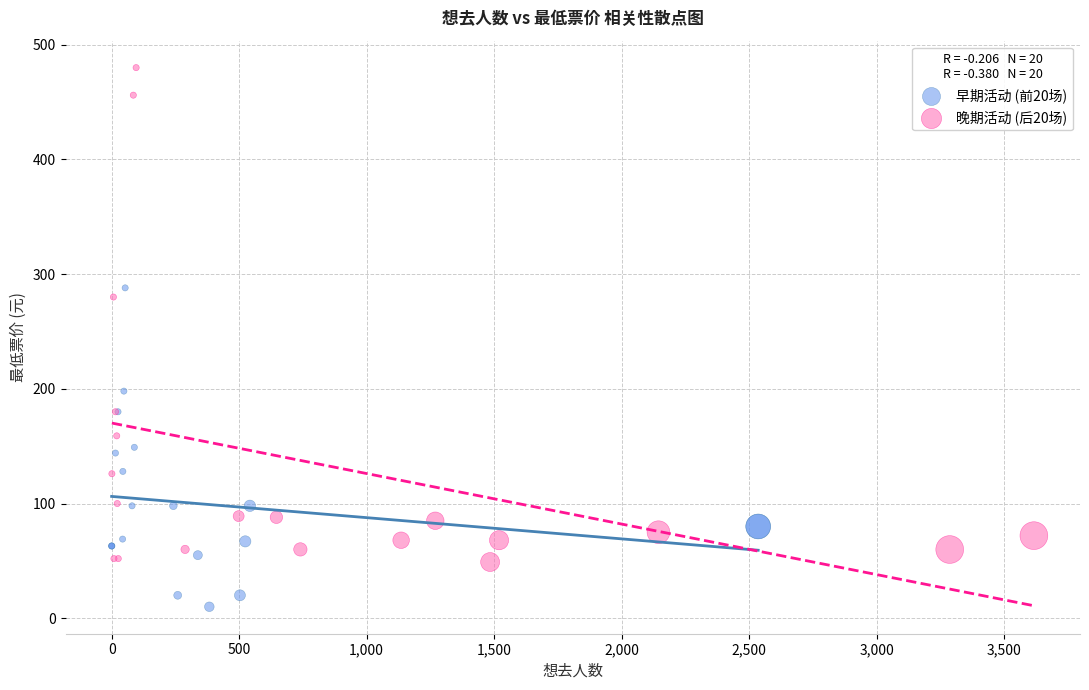

Which series reaches the minimum Y coordinate?

早期活动 (前20场)